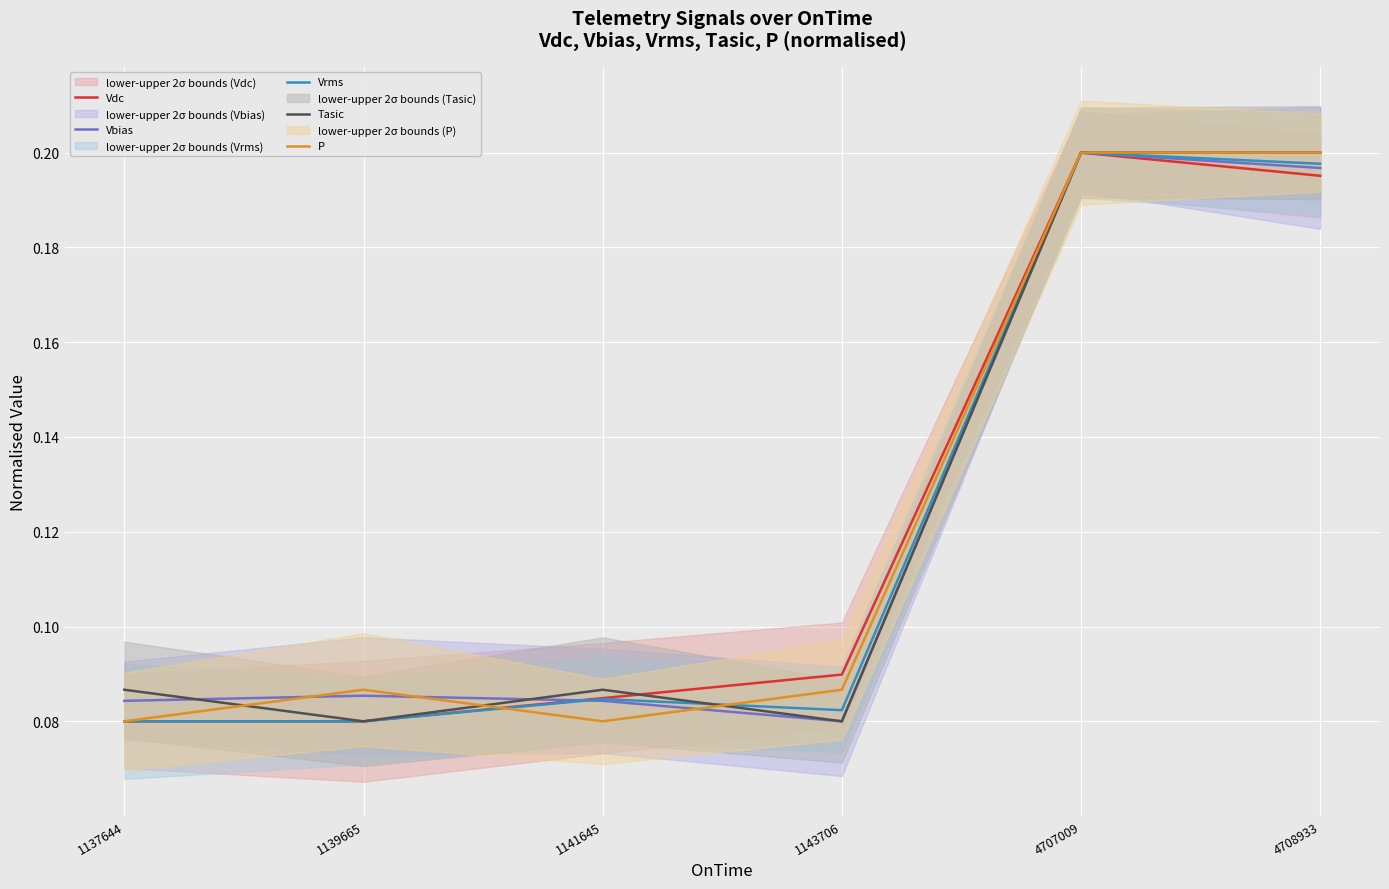

Reading left to right, what are all the values shown in this chart?

Vdc: 1137644=0.1	1139665=0.1	1141645=0.1	1143706=0.1	4707009=0.2	4708933=0.2
Vbias: 1137644=0.1	1139665=0.1	1141645=0.1	1143706=0.1	4707009=0.2	4708933=0.2
Vrms: 1137644=0.1	1139665=0.1	1141645=0.1	1143706=0.1	4707009=0.2	4708933=0.2
Tasic: 1137644=0.1	1139665=0.1	1141645=0.1	1143706=0.1	4707009=0.2	4708933=0.2
P: 1137644=0.1	1139665=0.1	1141645=0.1	1143706=0.1	4707009=0.2	4708933=0.2